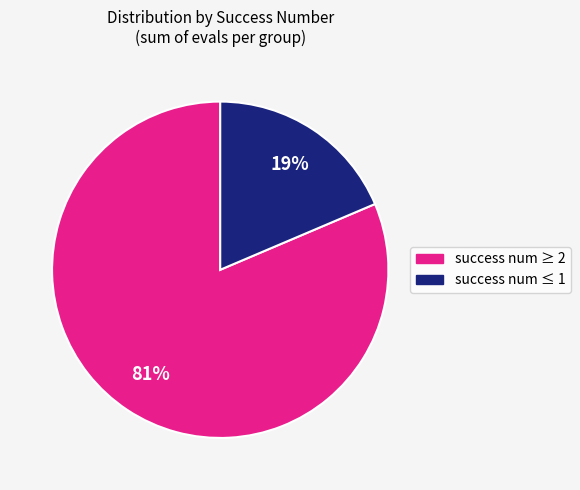

Is there any slice that represents more than half of the pie?

Yes